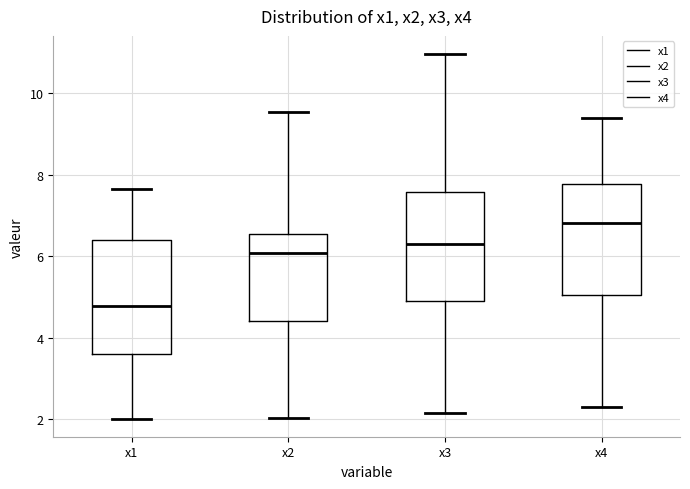

Which box has the highest median line?

x4